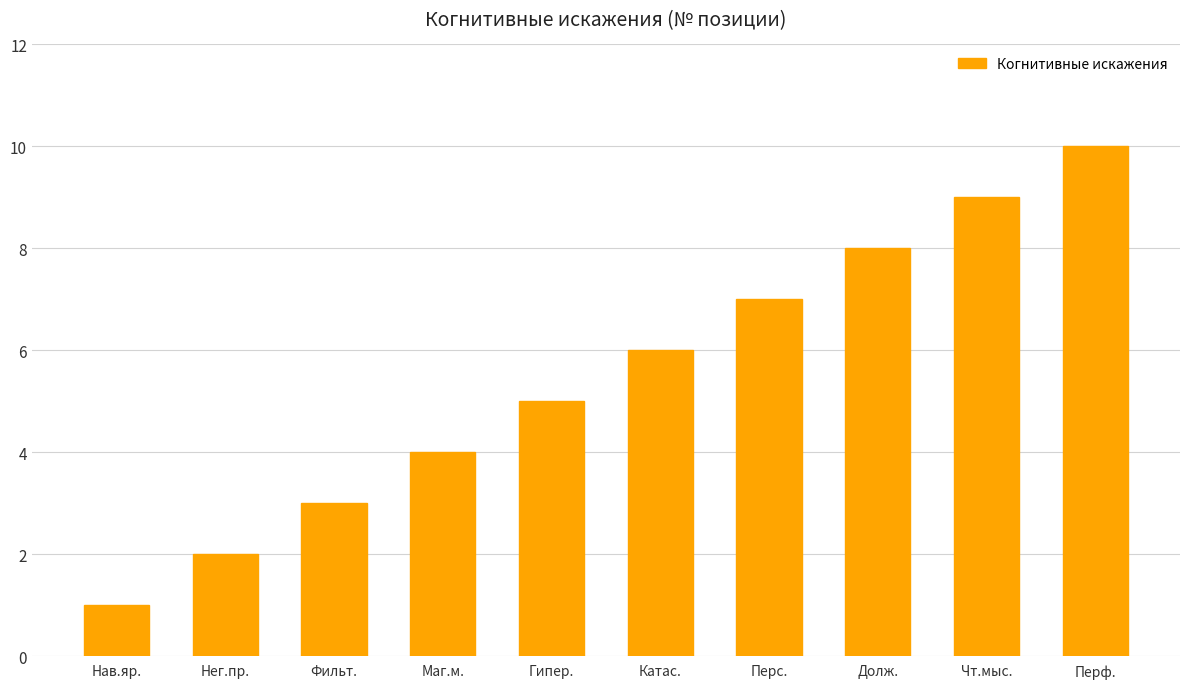

Does the chart contain stacked bars?

No